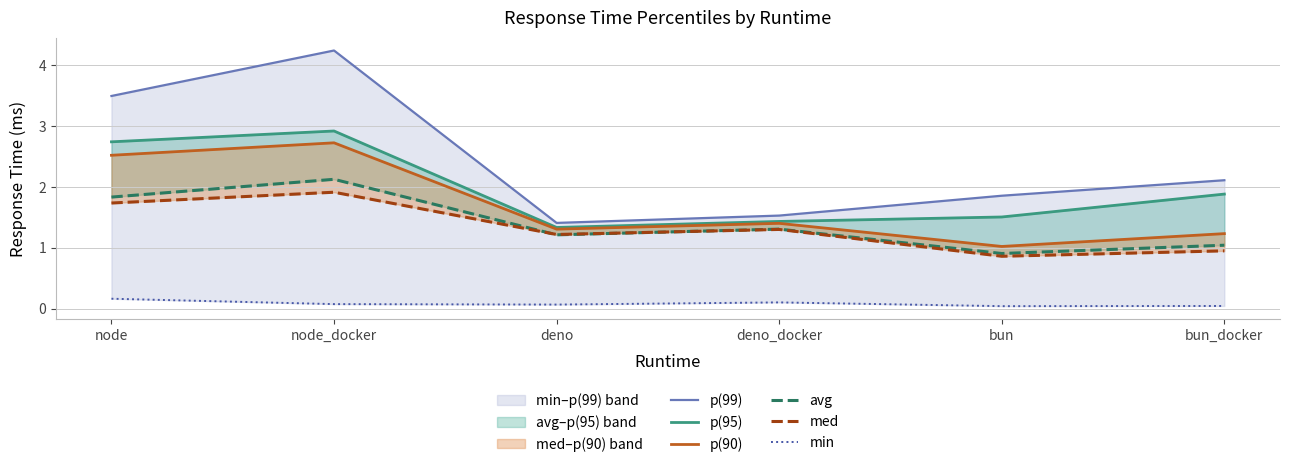

In min, how many points are higher than both neighbors (excluding endpoints)?

1